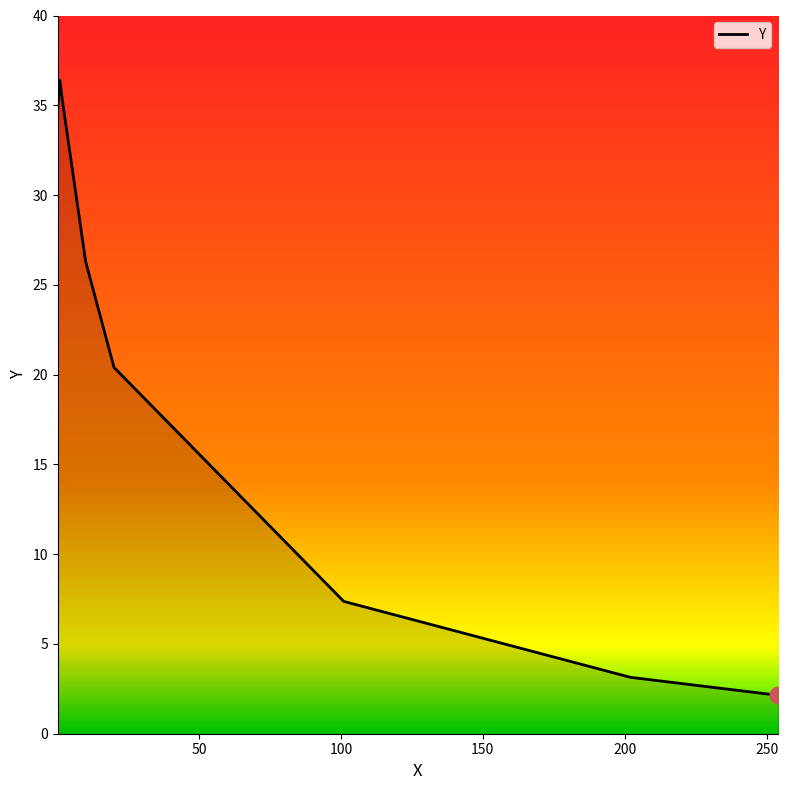

What is the smallest value displayed?

2.1